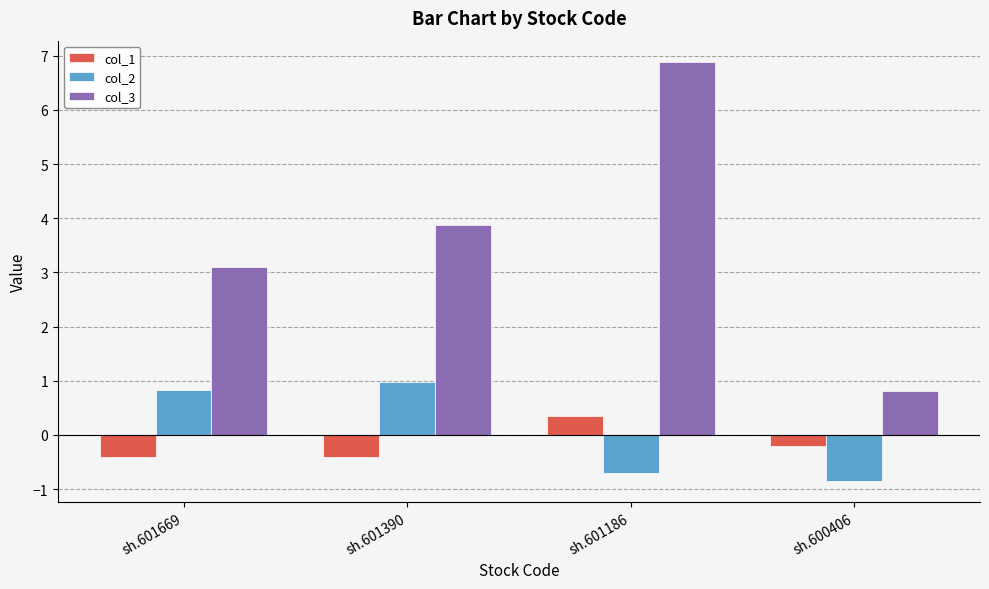

Between sh.601669 and sh.601390, which series saw the biggest shift?

col_3